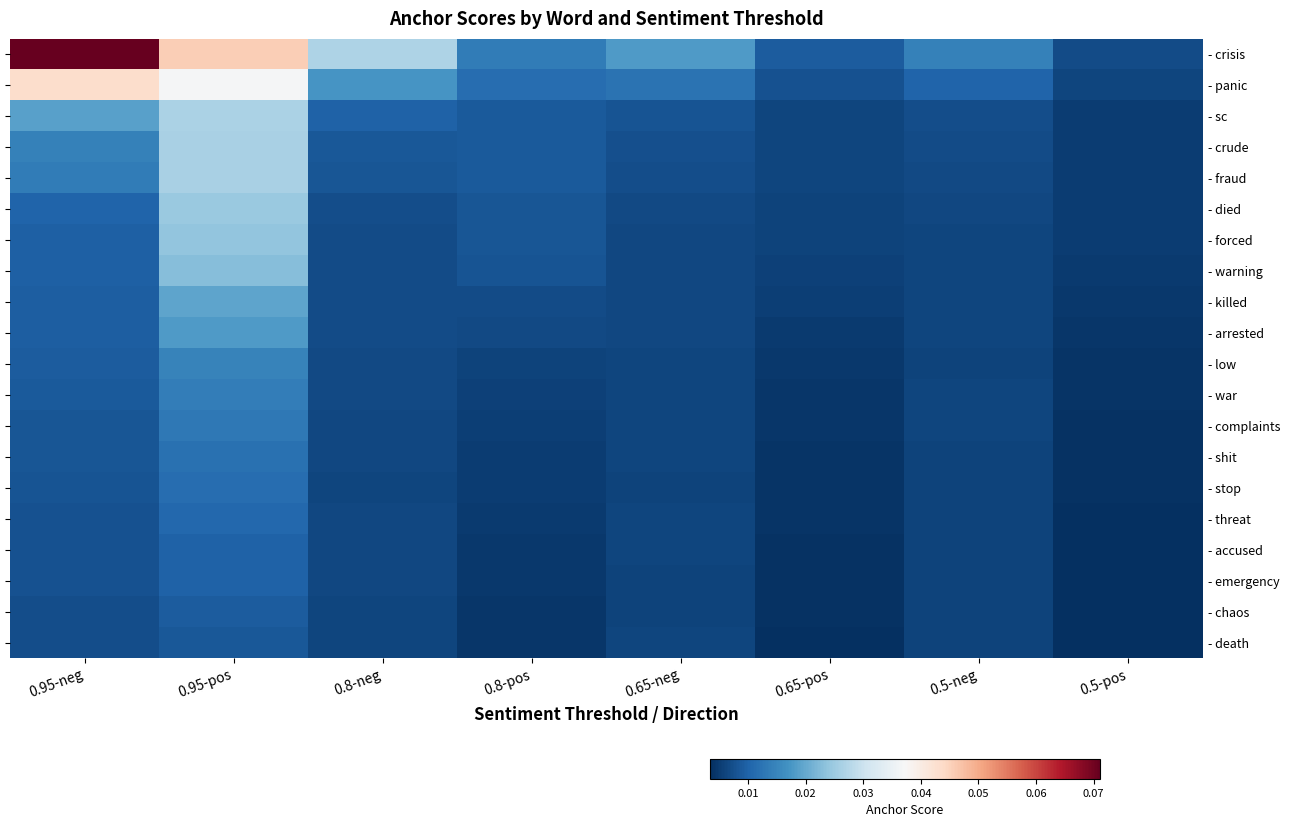

List the labels in order of - war value, smallest first.

0.5-pos, 0.65-pos, 0.8-pos, 0.5-neg, 0.65-neg, 0.8-neg, 0.95-neg, 0.95-pos